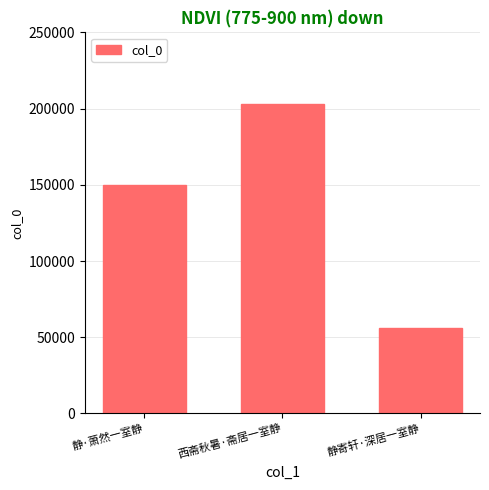

Reading right to left, transcribe all the data shown in this chart.

静寄轩·深居一室静=56288	西斋秋暑·斋居一室静=203258	静·萧然一室静=149976